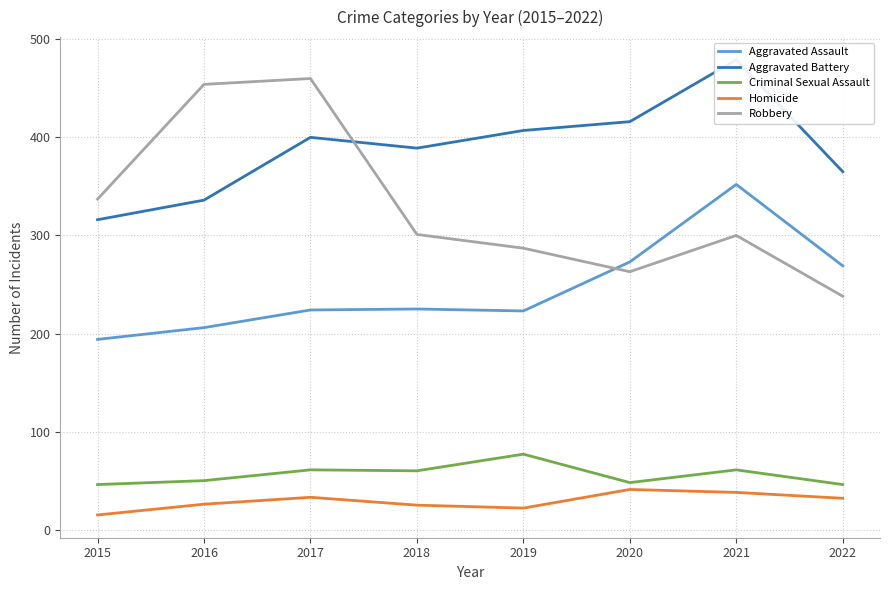

Does the chart have visible grid lines?

Yes